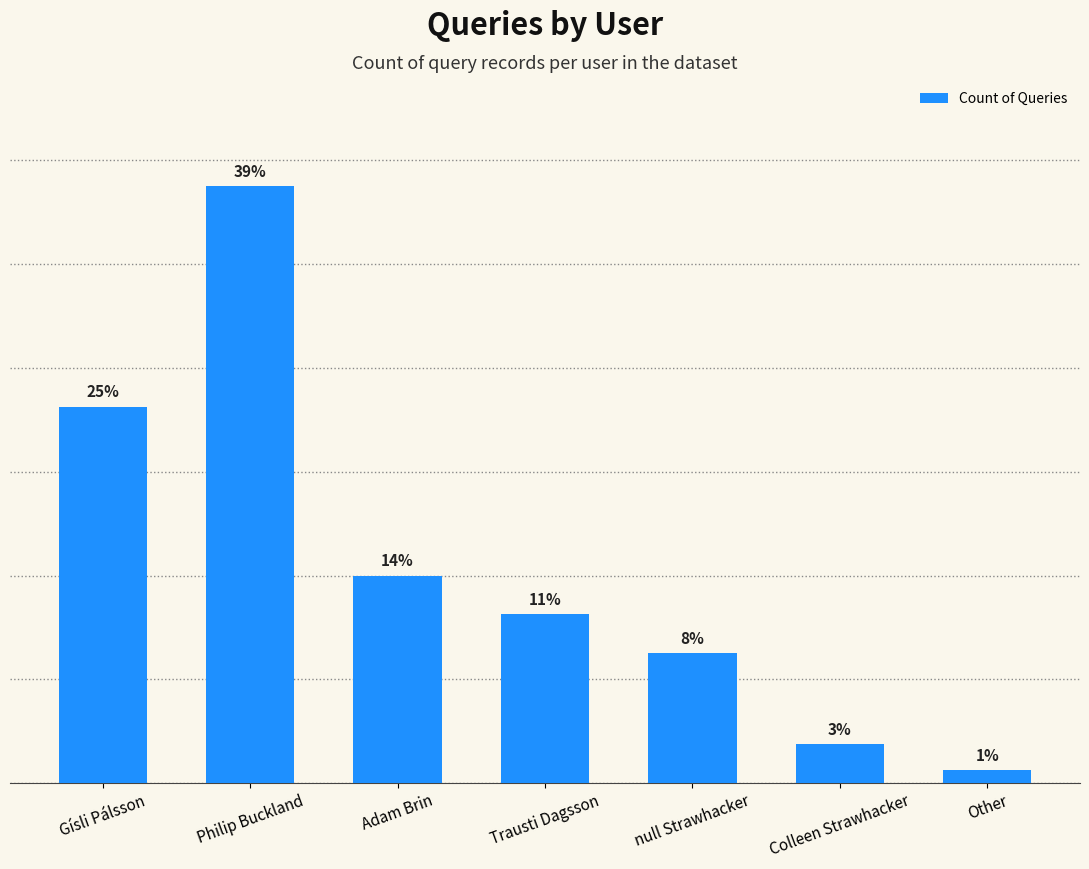

Are the bars horizontal?

No